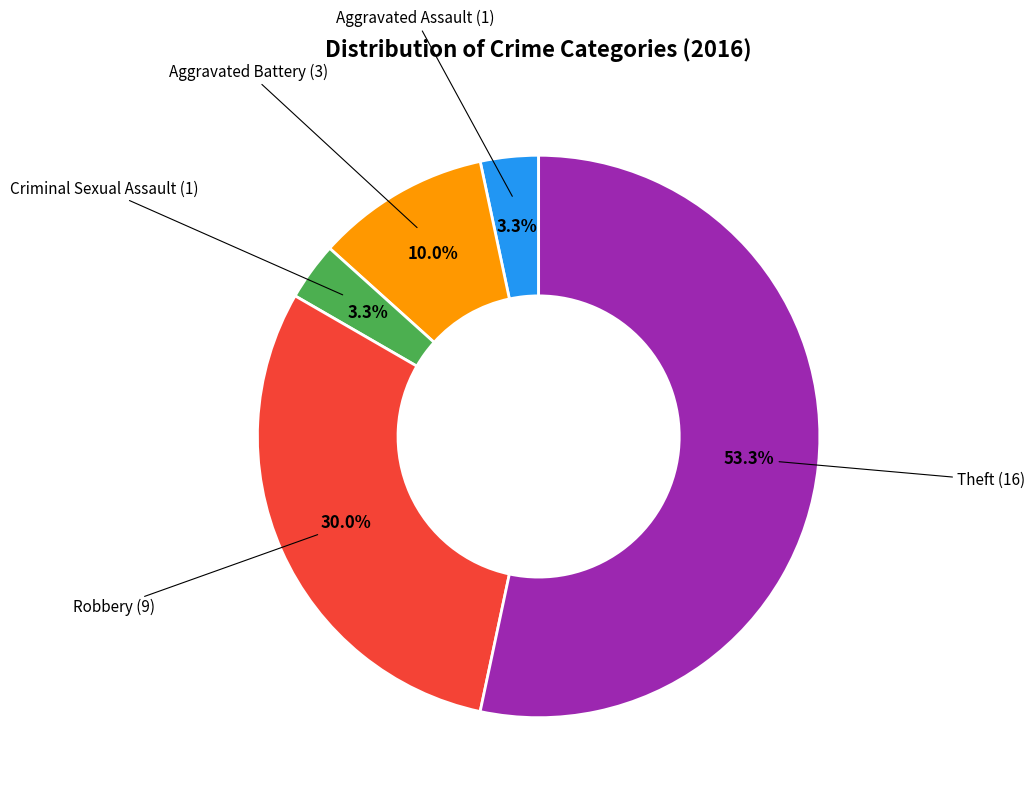

Does any single category account for the majority?

Yes